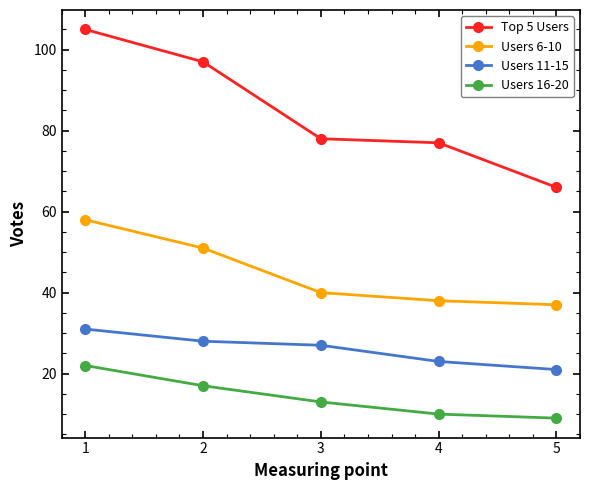

What are all the series names shown in the legend?

Top 5 Users, Users 6-10, Users 11-15, Users 16-20